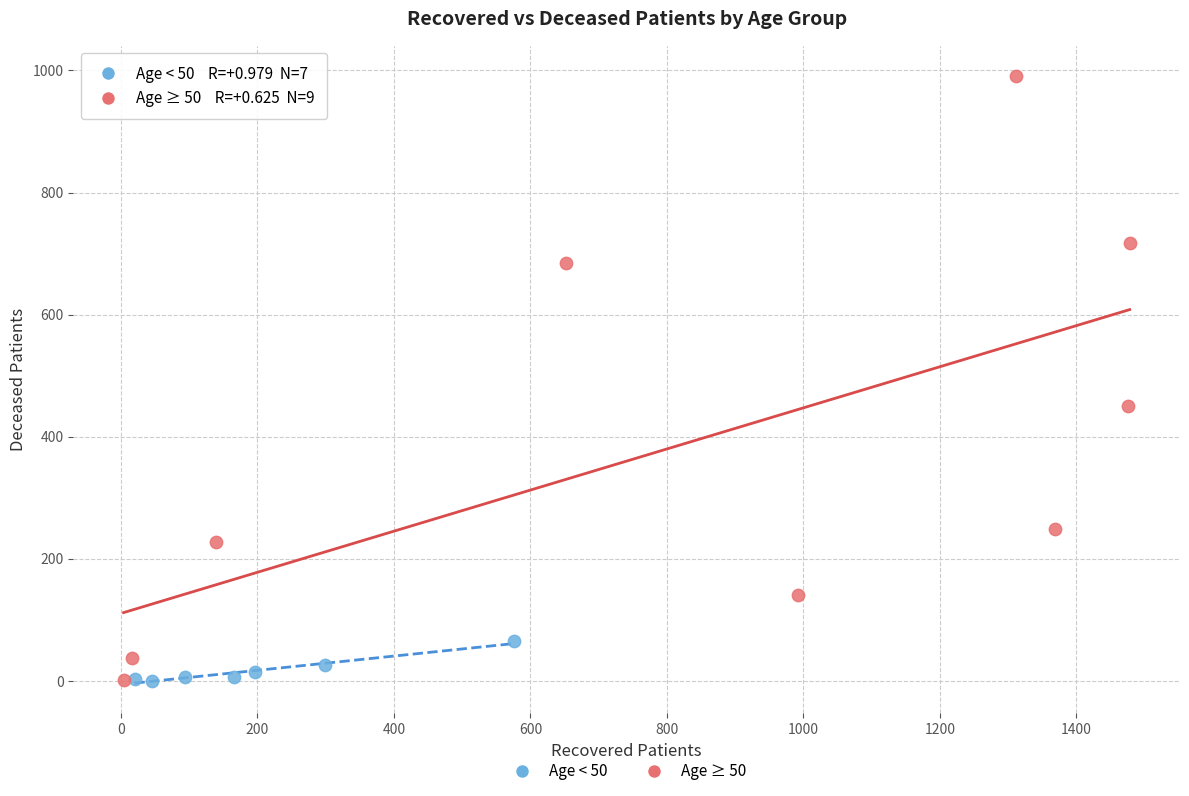

What are all the series names shown in the legend?

Age < 50, Age ≥ 50